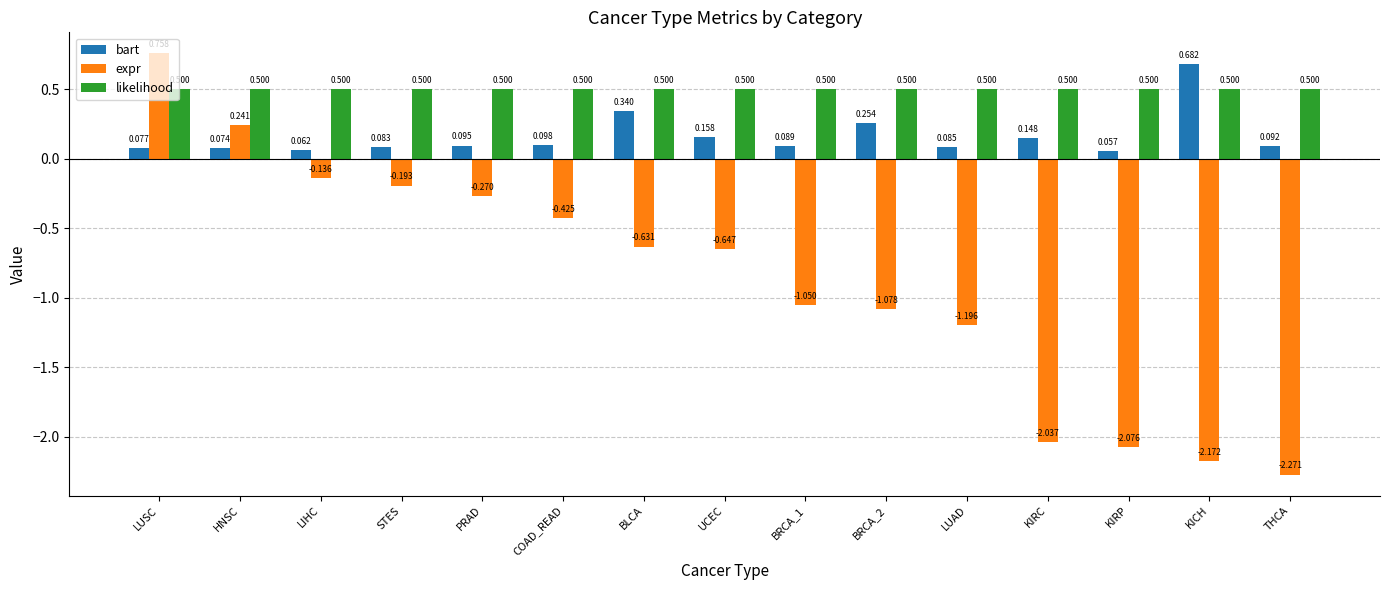

What is the difference between the highest and lowest values at KIRC?

2.5